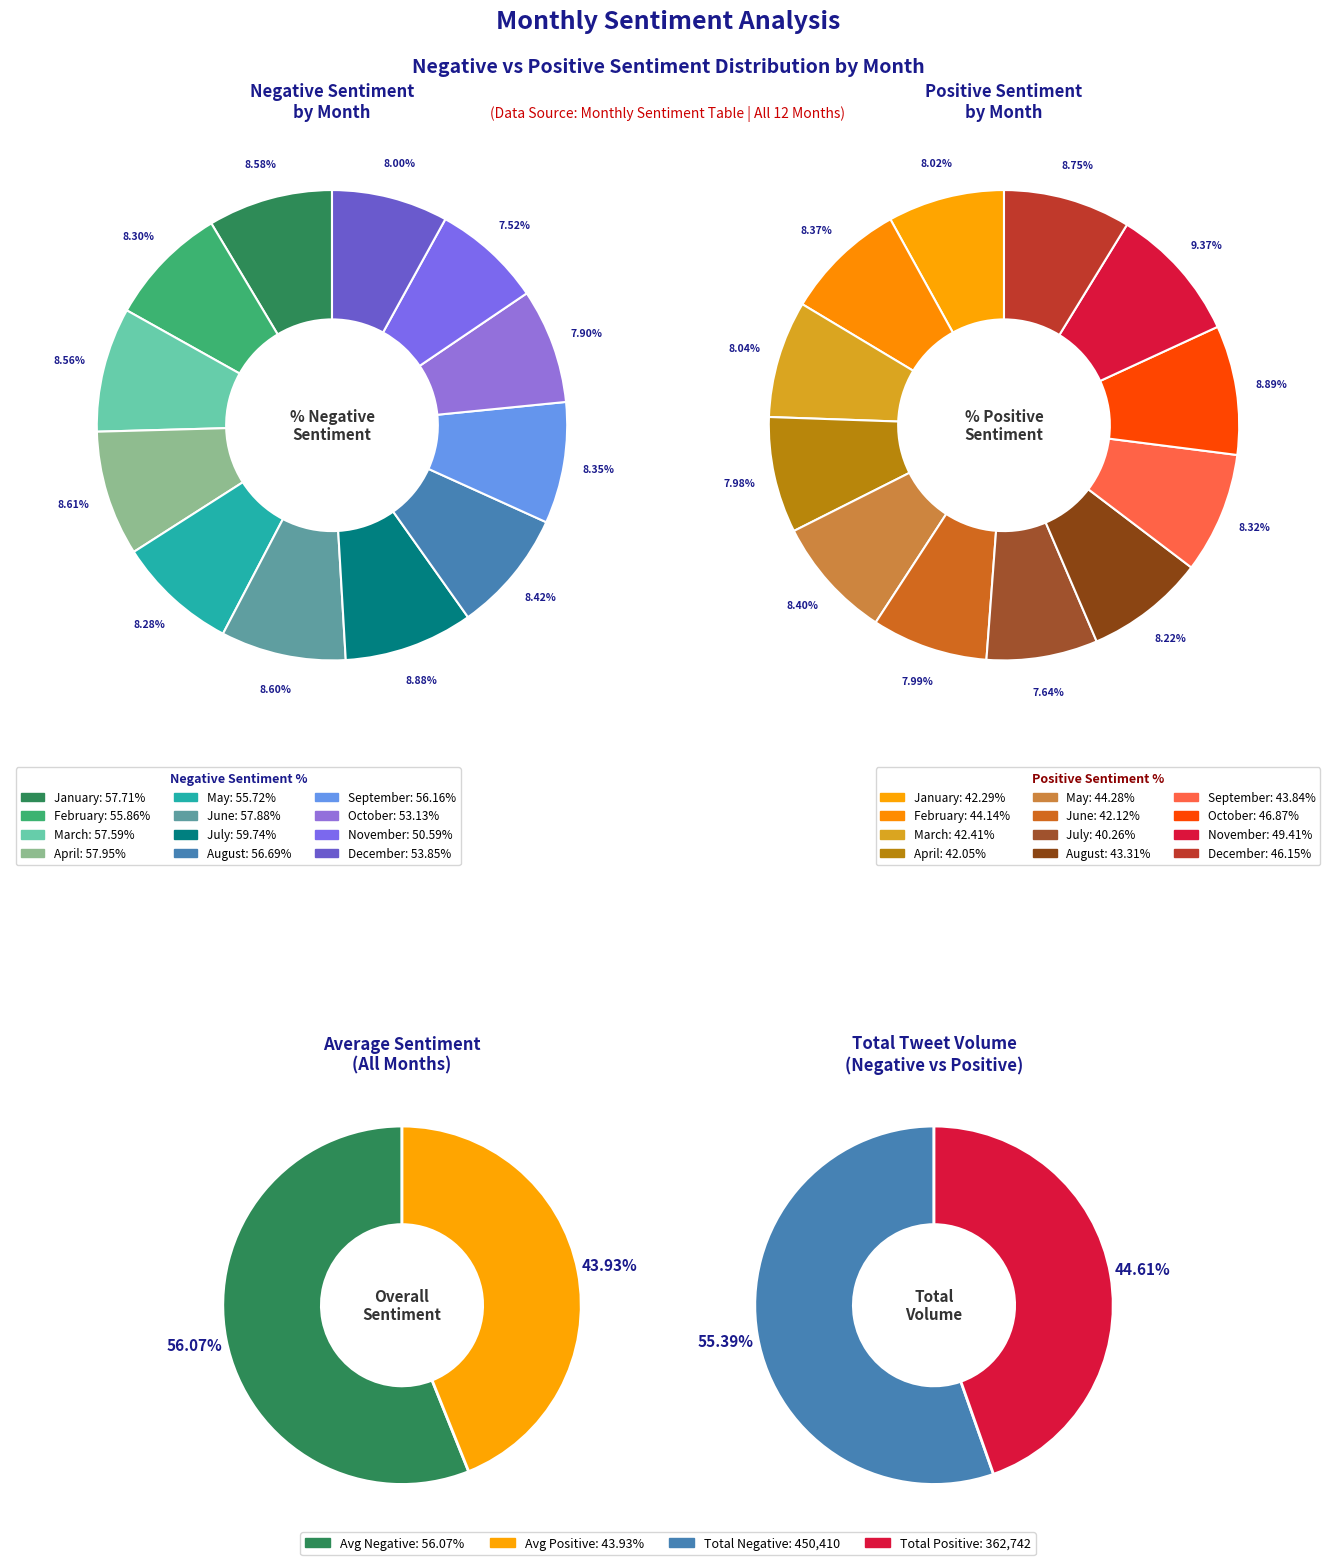

Does January account for over 50% of the chart?

No